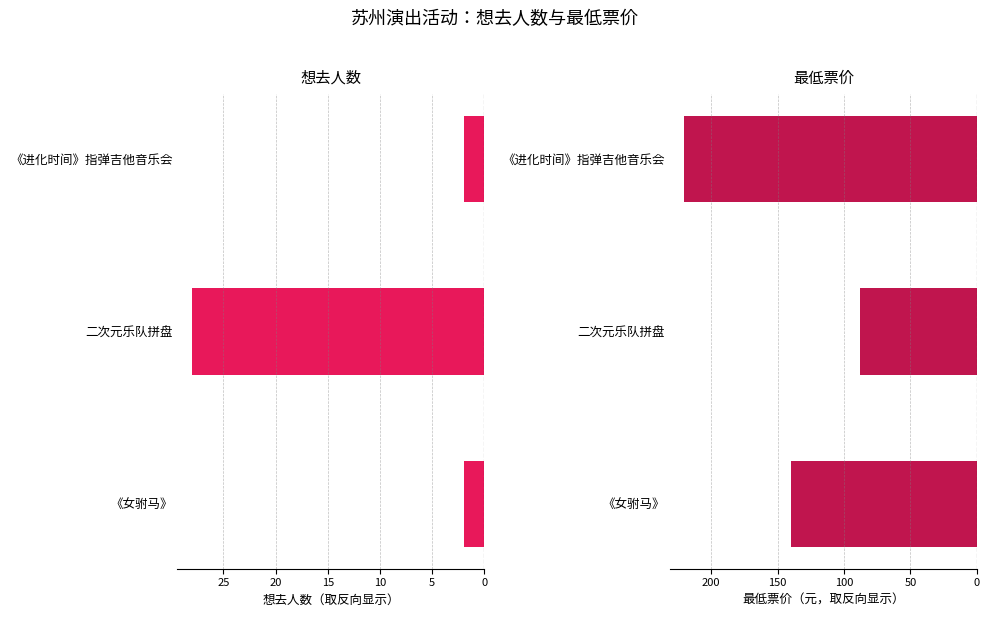

Count the 想去人数 values in the range -28 to -2.

3